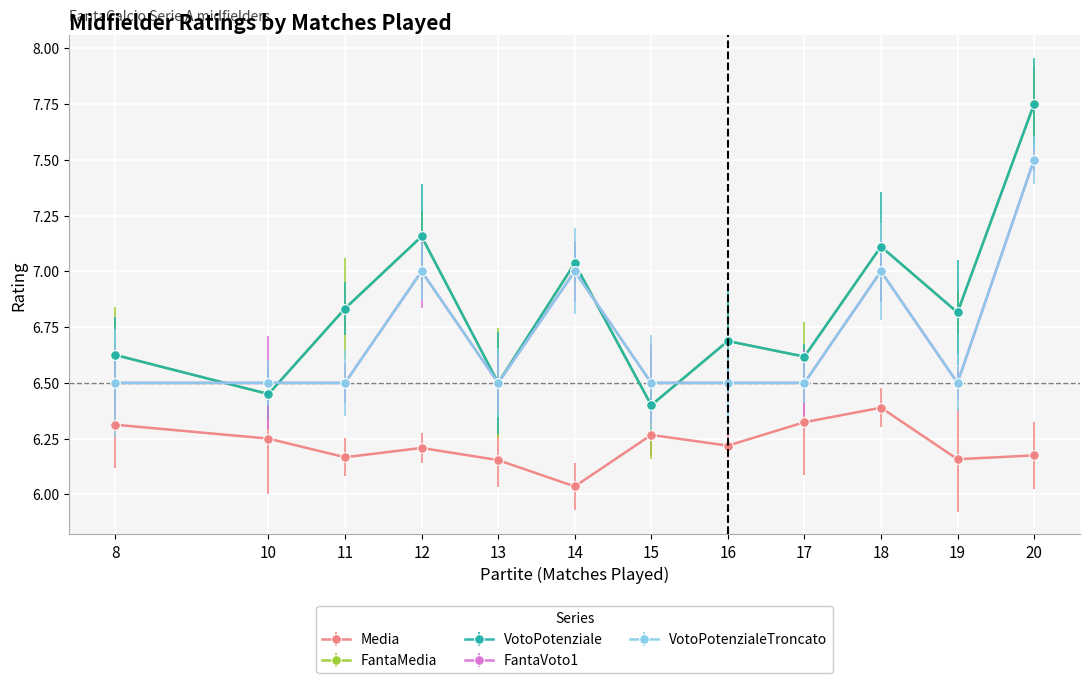

True or false: FantaMedia has a value of 13.9 at 20.

False